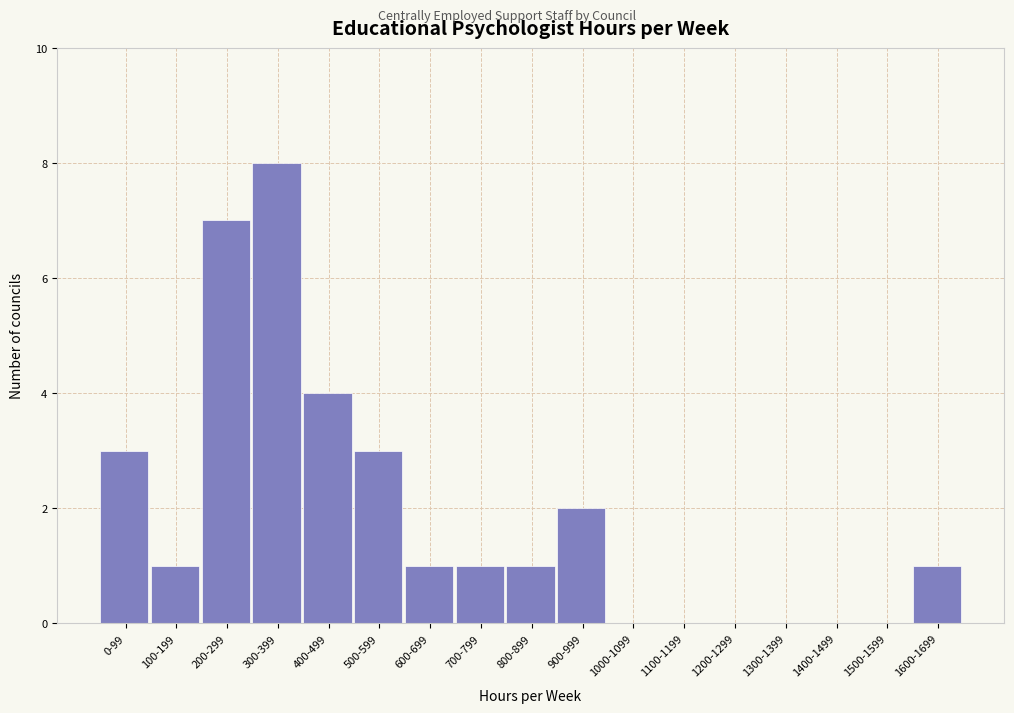

Reading right to left, transcribe all the data shown in this chart.

1600-1699=1	1500-1599=0	1400-1499=0	1300-1399=0	1200-1299=0	1100-1199=0	1000-1099=0	900-999=2	800-899=1	700-799=1	600-699=1	500-599=3	400-499=4	300-399=8	200-299=7	100-199=1	0-99=3